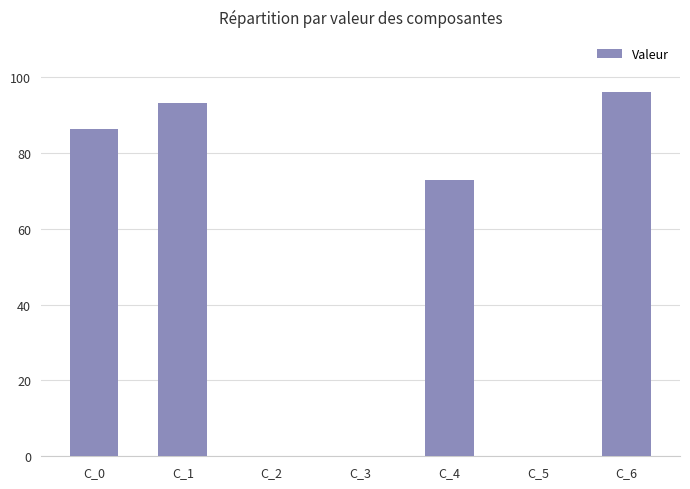

What is the sum of the values at C_4 and C_2?

73.0